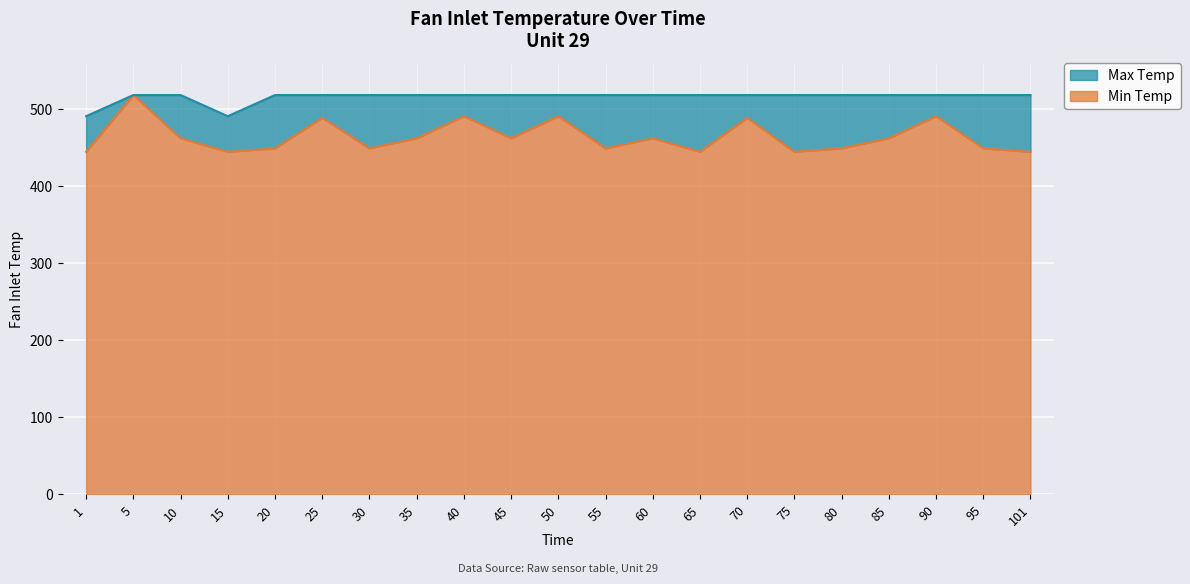

What are all the series names shown in the legend?

Max Temp, Min Temp